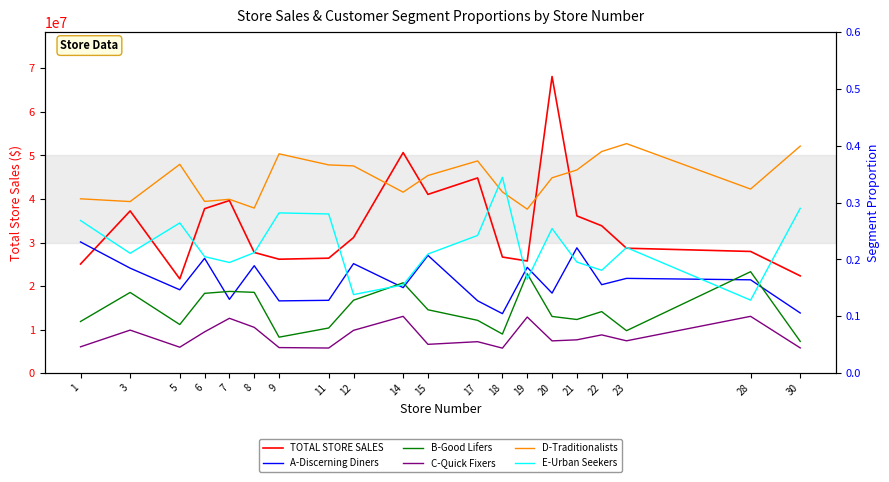

Rank the series at 30 from highest to lowest value.

TOTAL STORE SALES, D-Traditionalists, E-Urban Seekers, A-Discerning Diners, B-Good Lifers, C-Quick Fixers